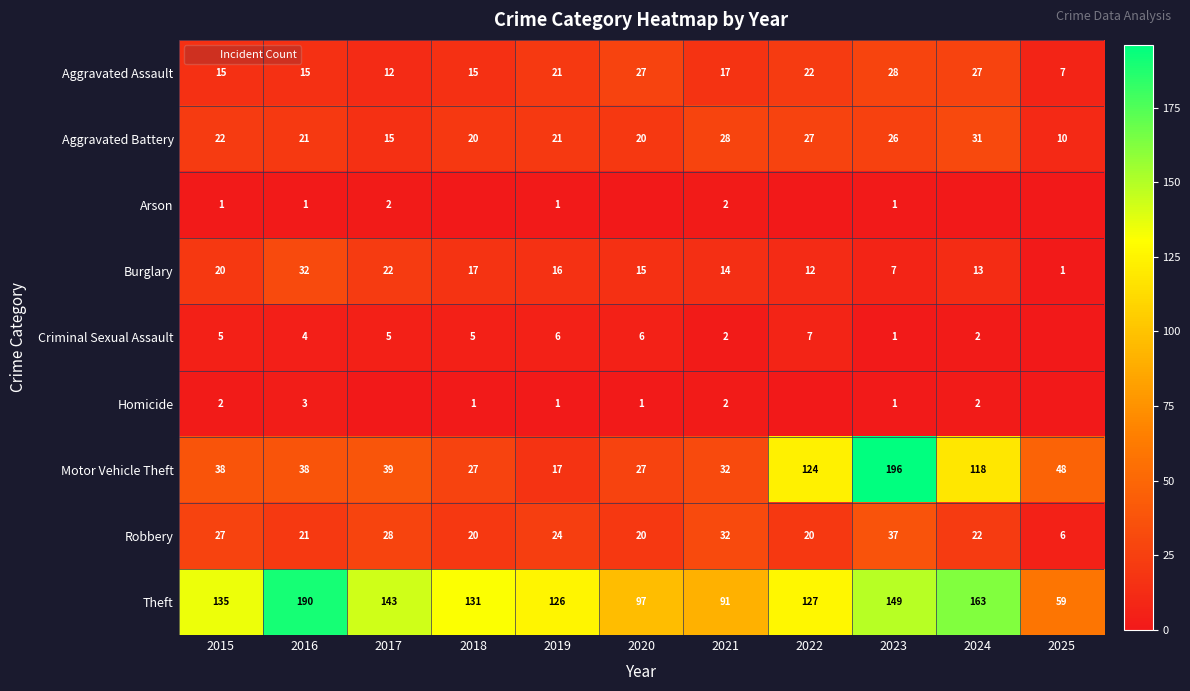

Between 2015 and 2016, which is larger?

2015